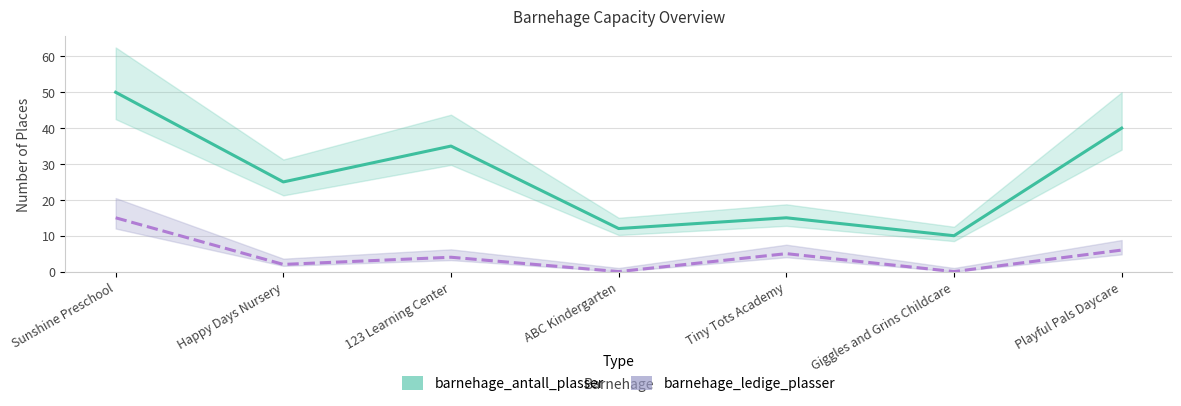

Reading left to right, list all the values displayed in this chart.

barnehage_antall_plasser: 50	25	35	12	15	10	40
barnehage_ledige_plasser: 15	2	4	0	5	0	6